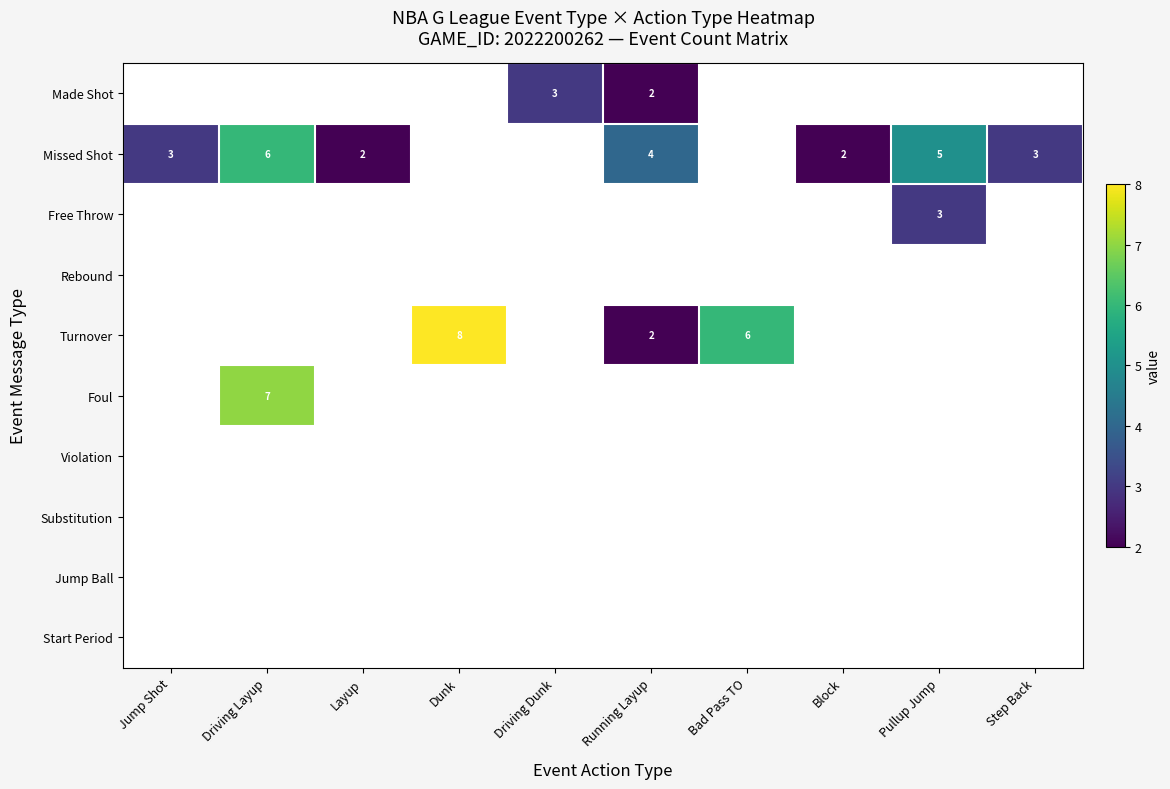

True or false: Turnover has a value of 6 at Bad Pass TO.

True